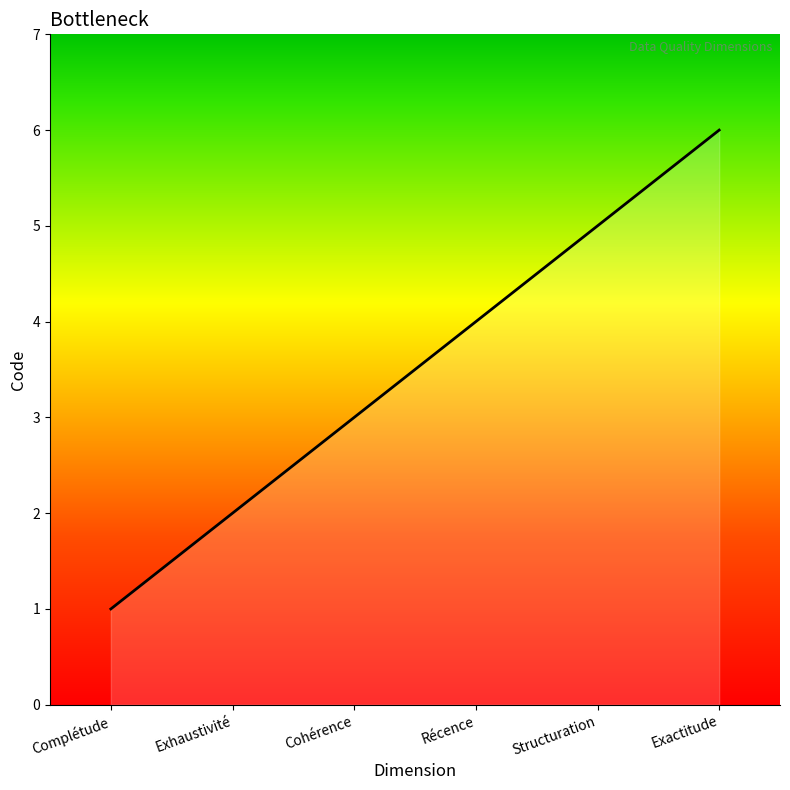

List the labels in order of value, largest first.

Exactitude, Structuration, Récence, Cohérence, Exhaustivité, Complétude